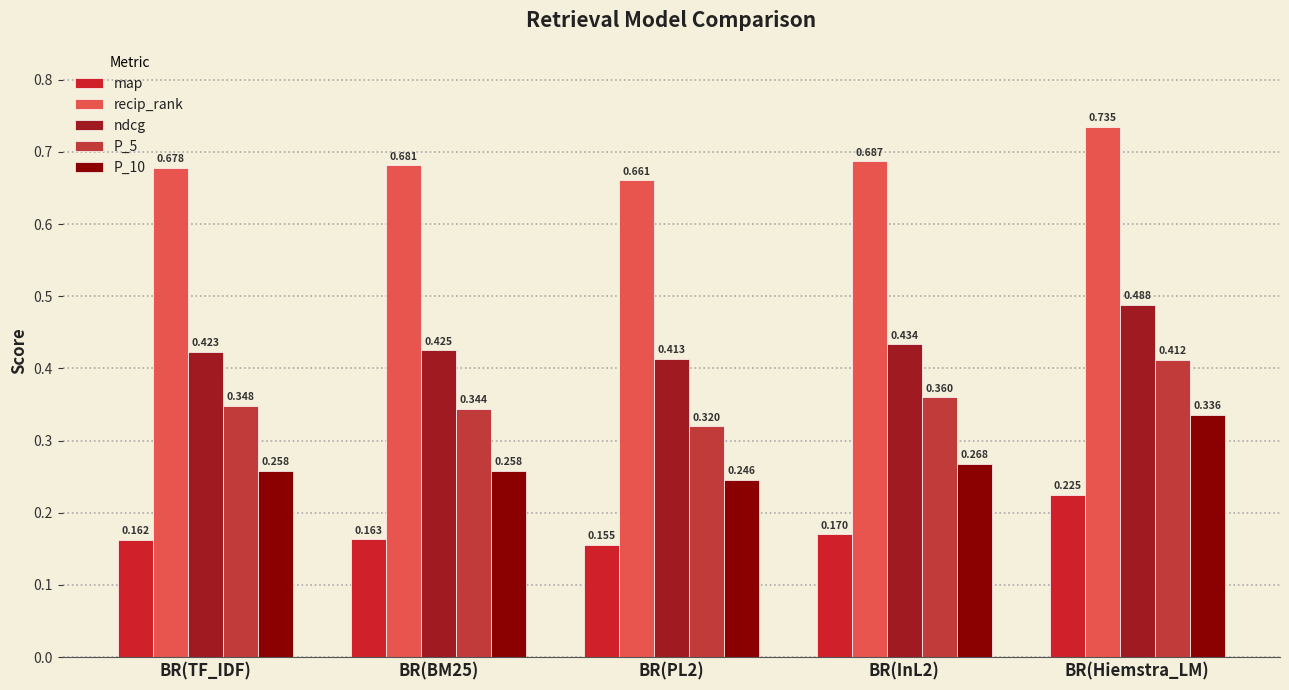

How many distinct data groups are displayed?

5